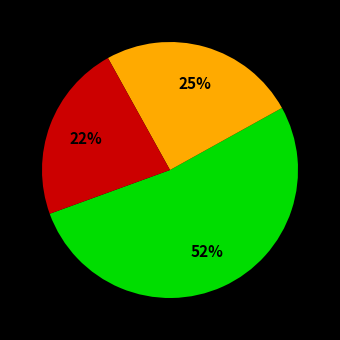

Does any single category account for the majority?

Yes